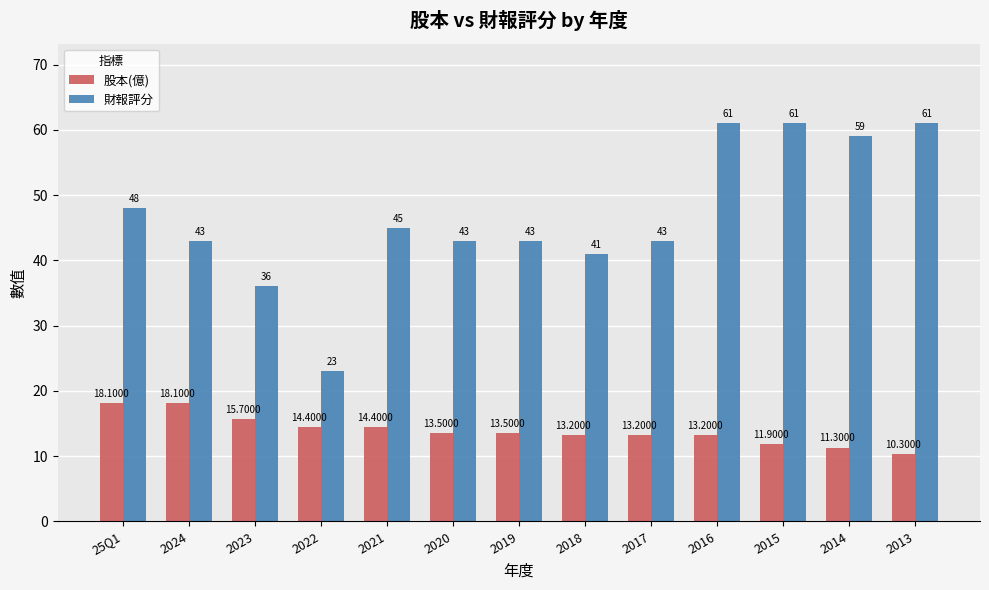

What position from the right is 2013?

1